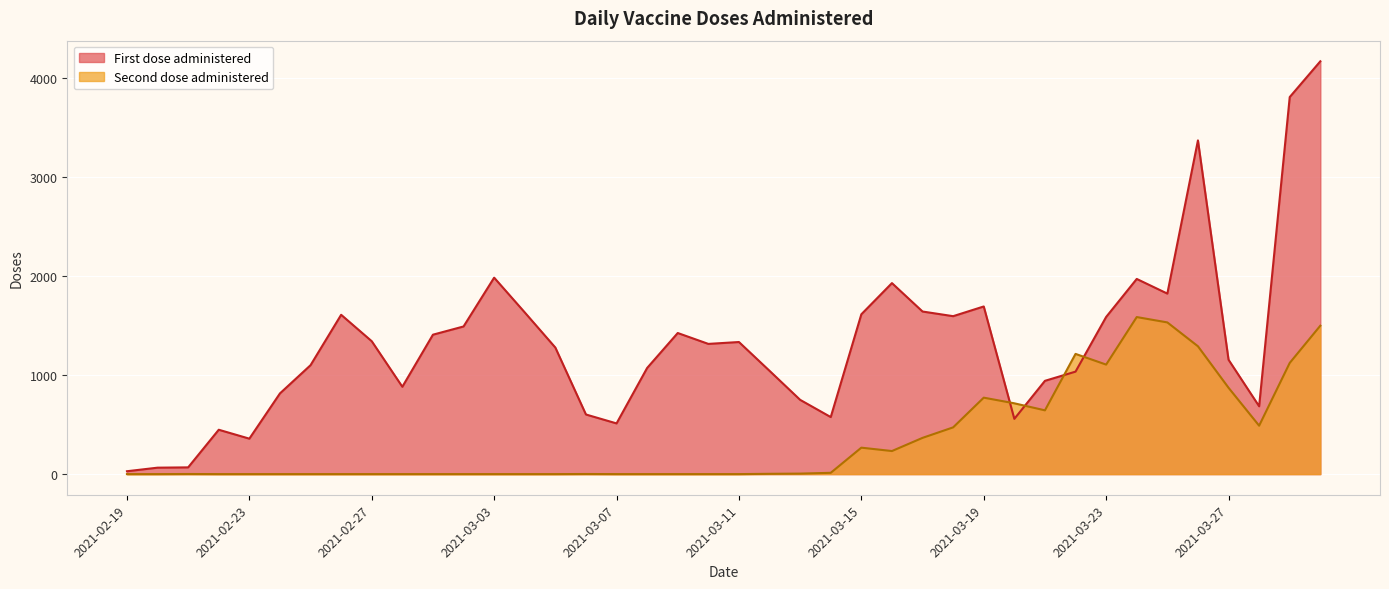

What is the total value across all series at 2021-02-25?

1100